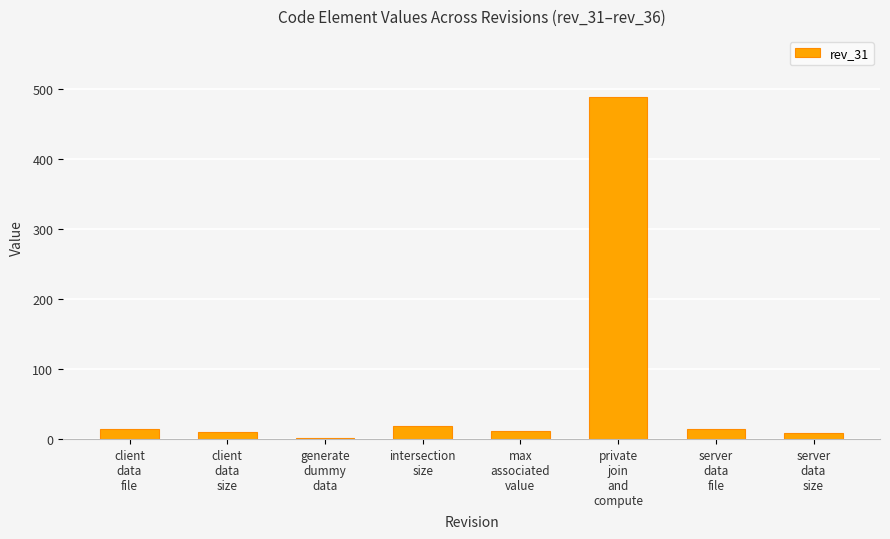

What is the greatest value displayed?

488